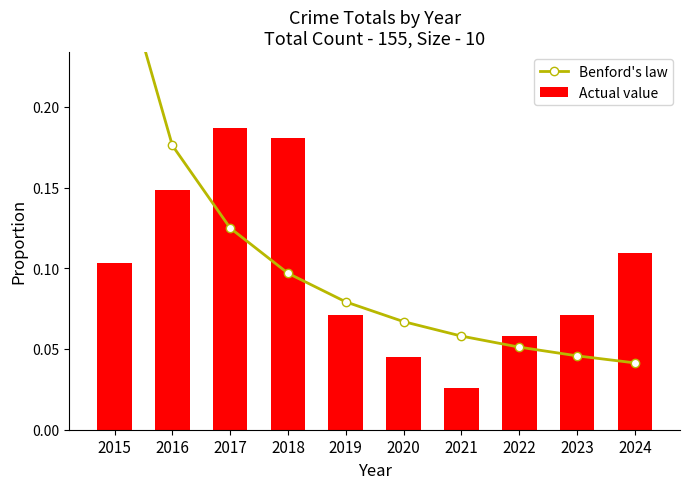

At which category does the chart reach its peak across all series?

2015